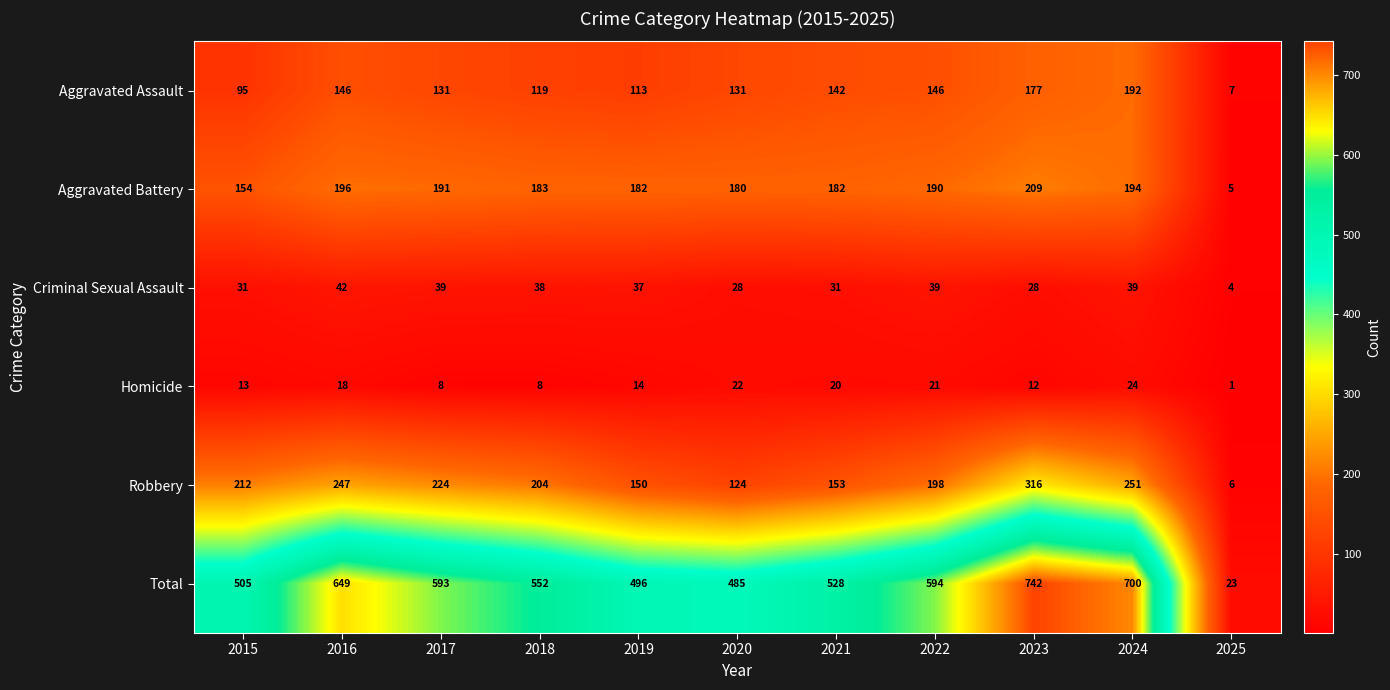

At which label does Robbery first exceed 204?

2015